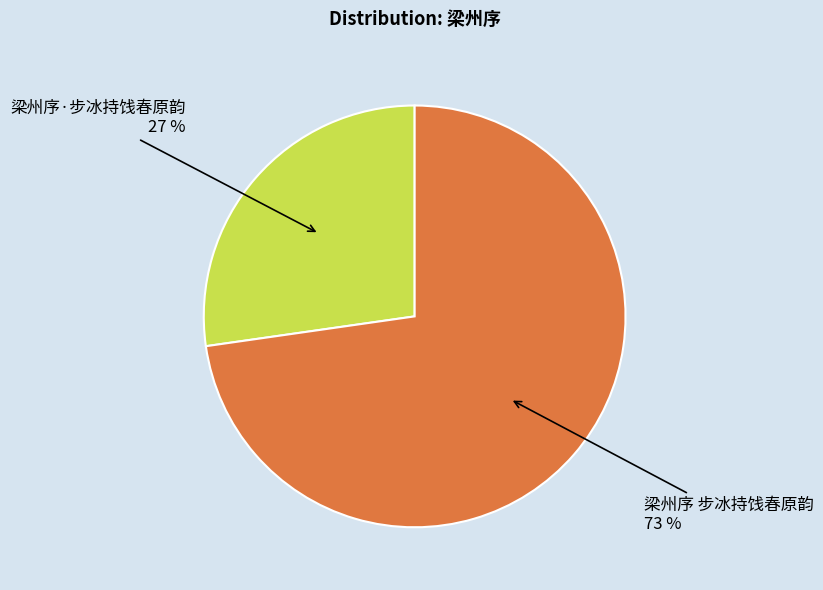

Is there any slice that represents more than half of the pie?

Yes